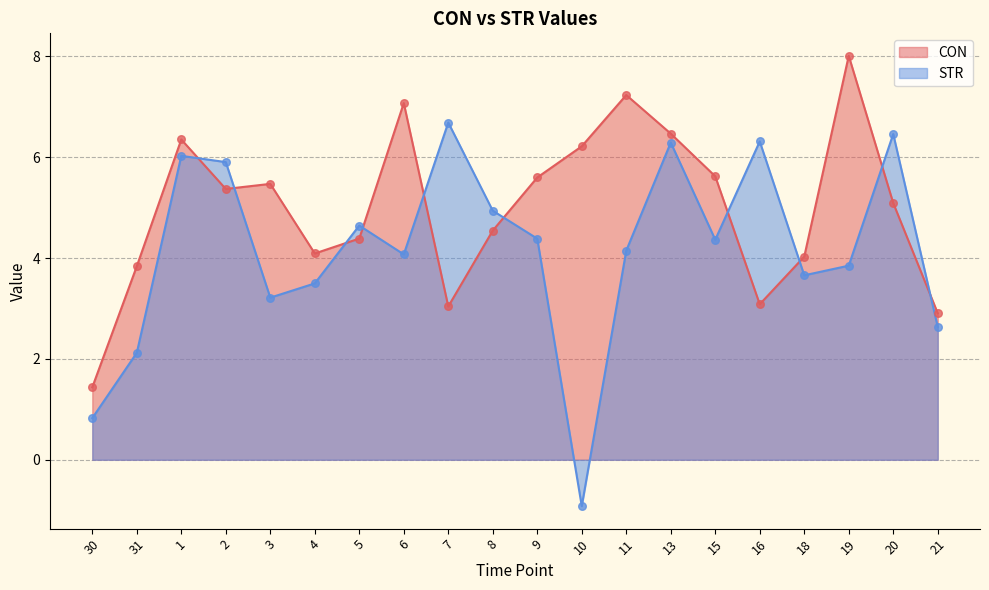

Is the value of CON at 19 greater than the value of STR at 13?

Yes